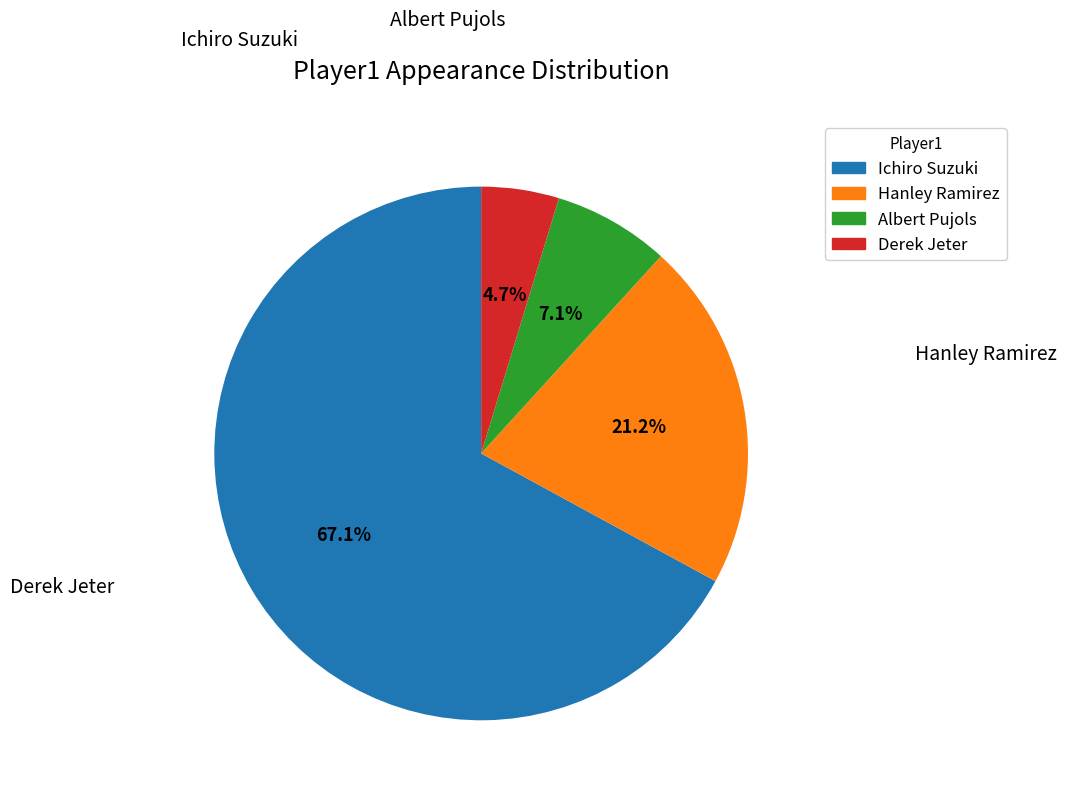

Which slice is the smallest?

Derek Jeter